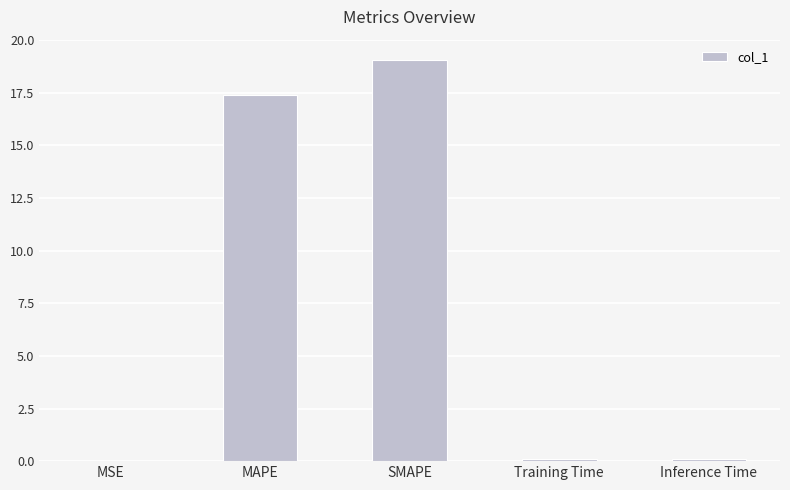

The chart shows a value of 17.4 at MAPE. True or false?

True